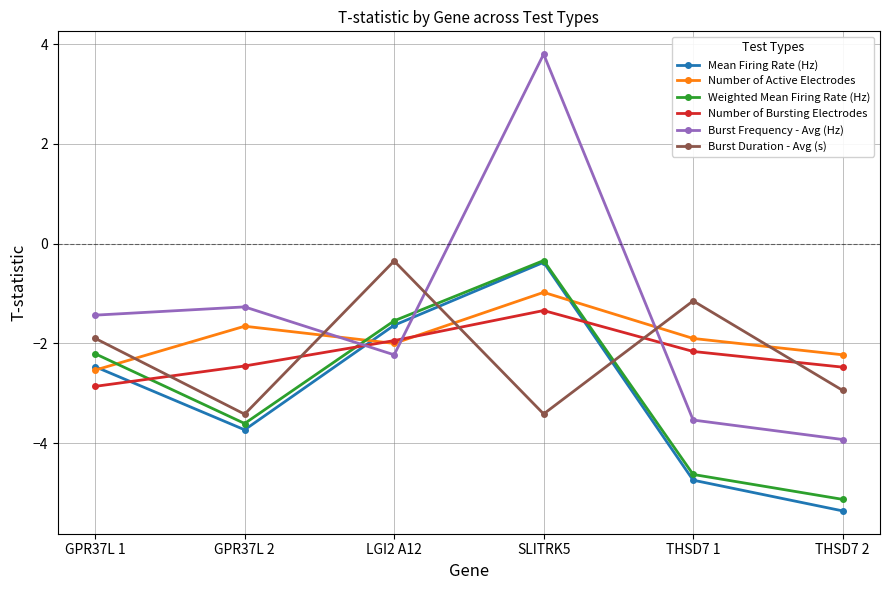

True or false: Burst Frequency - Avg (Hz) has a value of -6.2 at THSD7 1.

False